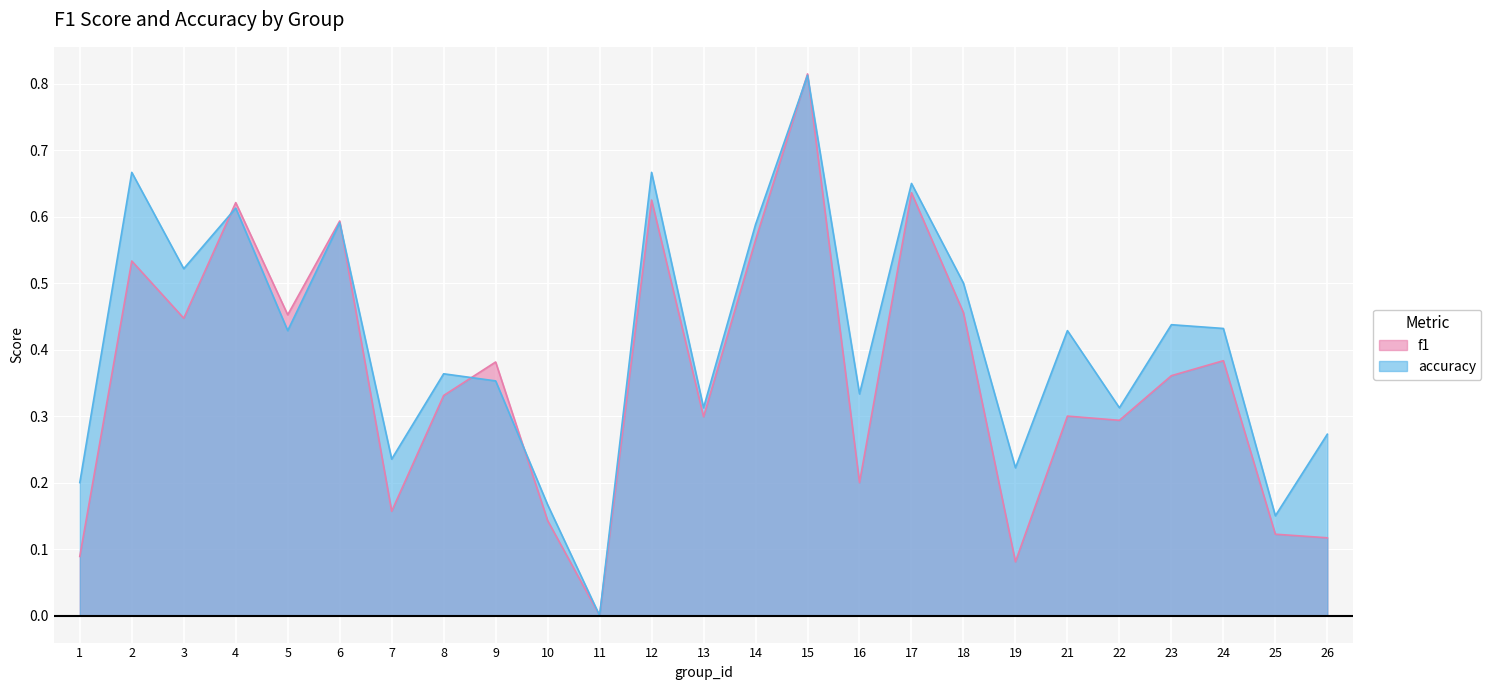

List the series in order of their overall mean, lowest first.

f1, accuracy